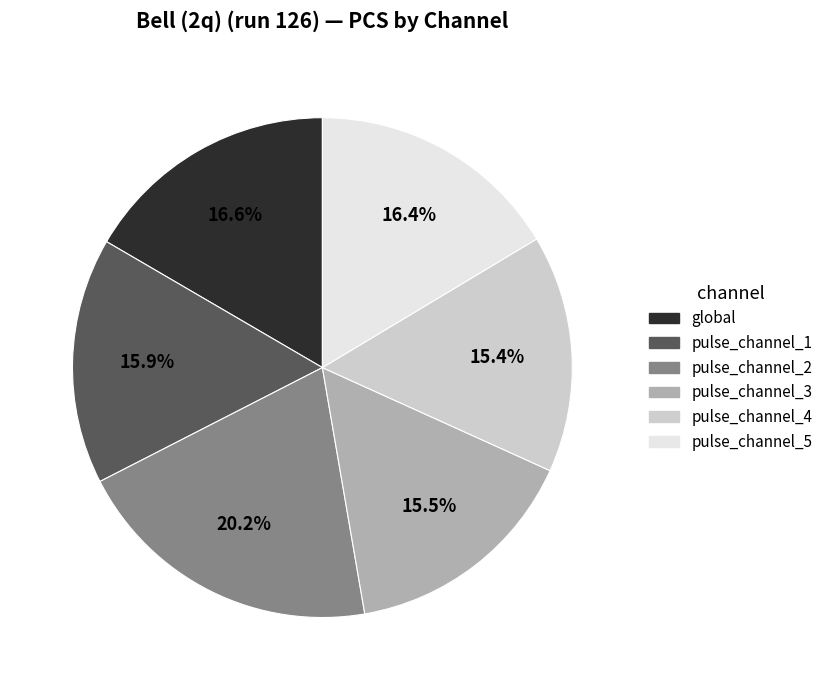

To the nearest percent, what percentage of the pie is global?

17%